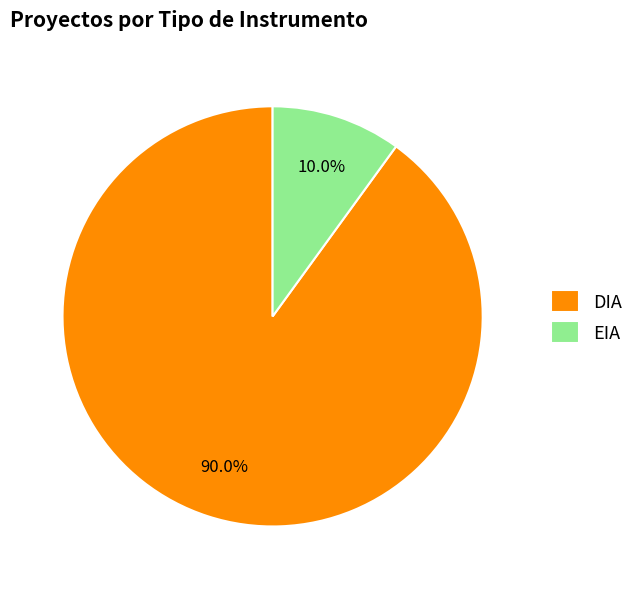

Is there a majority slice in this chart?

Yes